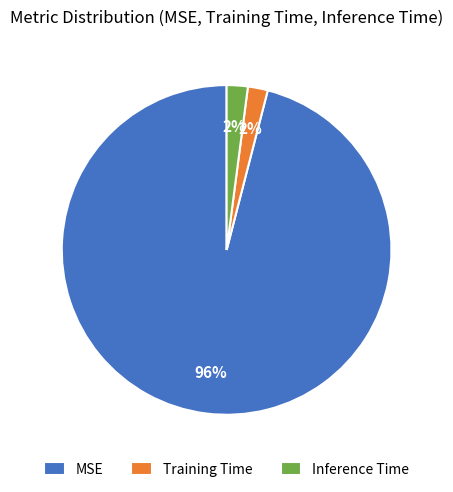

Which slice is the largest?

MSE